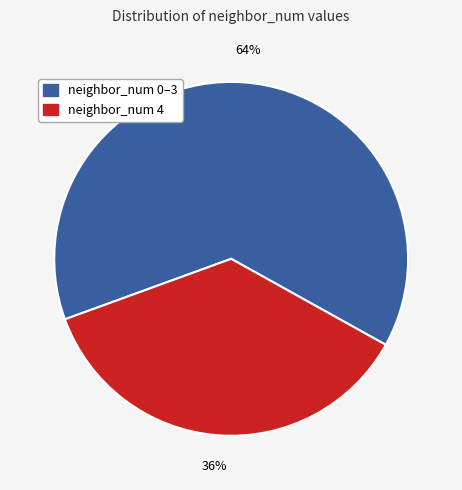

The neighbor_num 4 slice represents 29% of the pie. True or false?

False